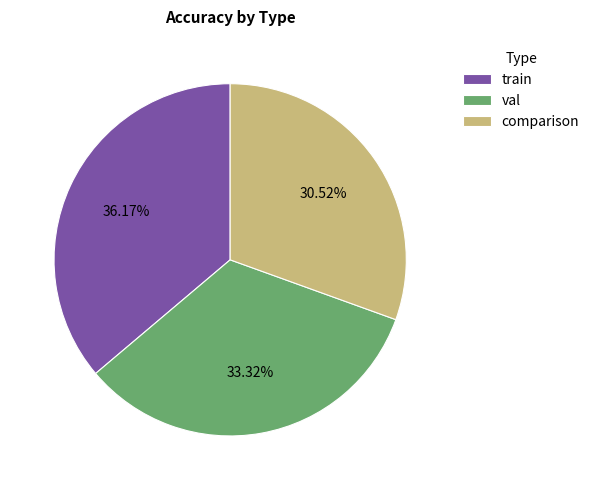

How many slices are in this pie chart?

3